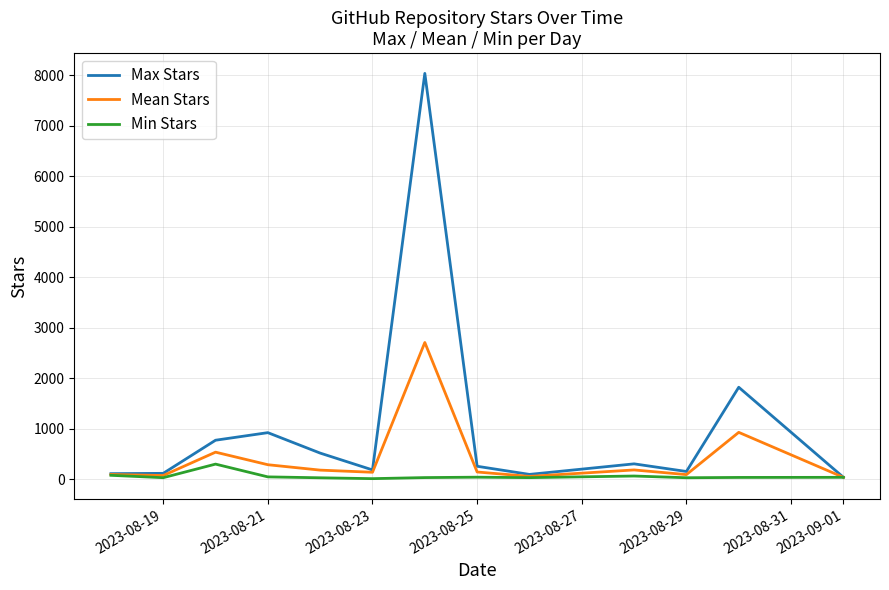

True or false: Mean Stars has more than 0 points higher than both neighbors.

True